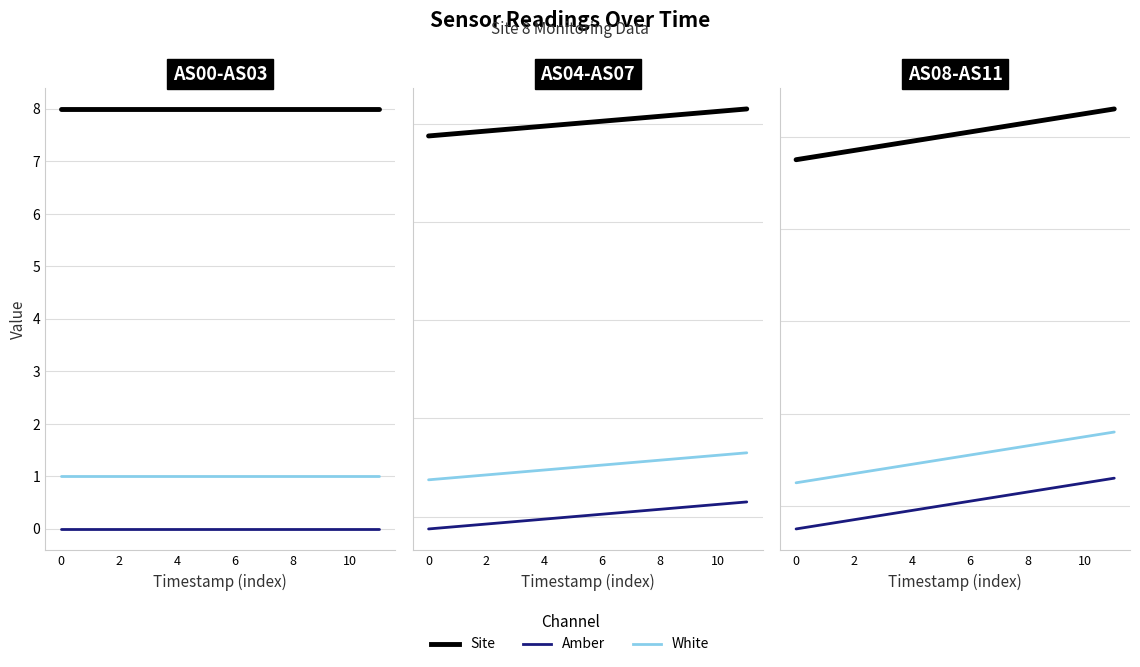

What is the approximate value of White at 8?

1.3